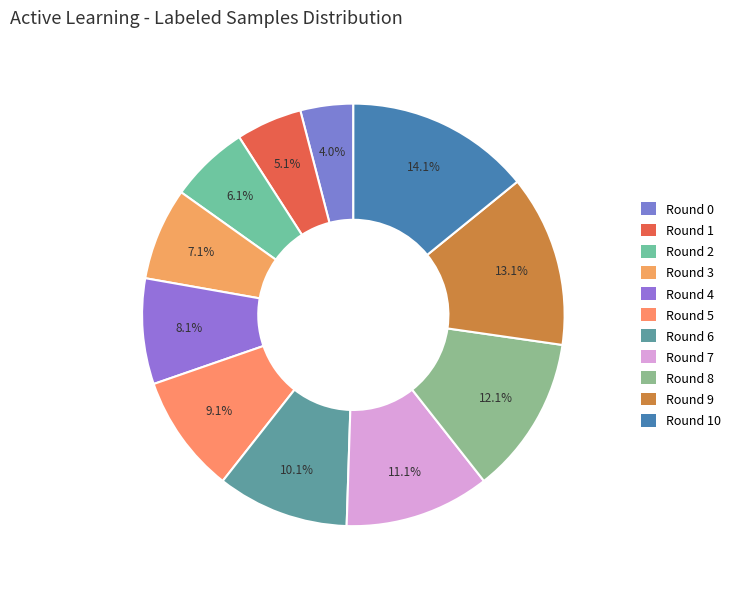

To the nearest percent, what is the average slice percentage?

9%